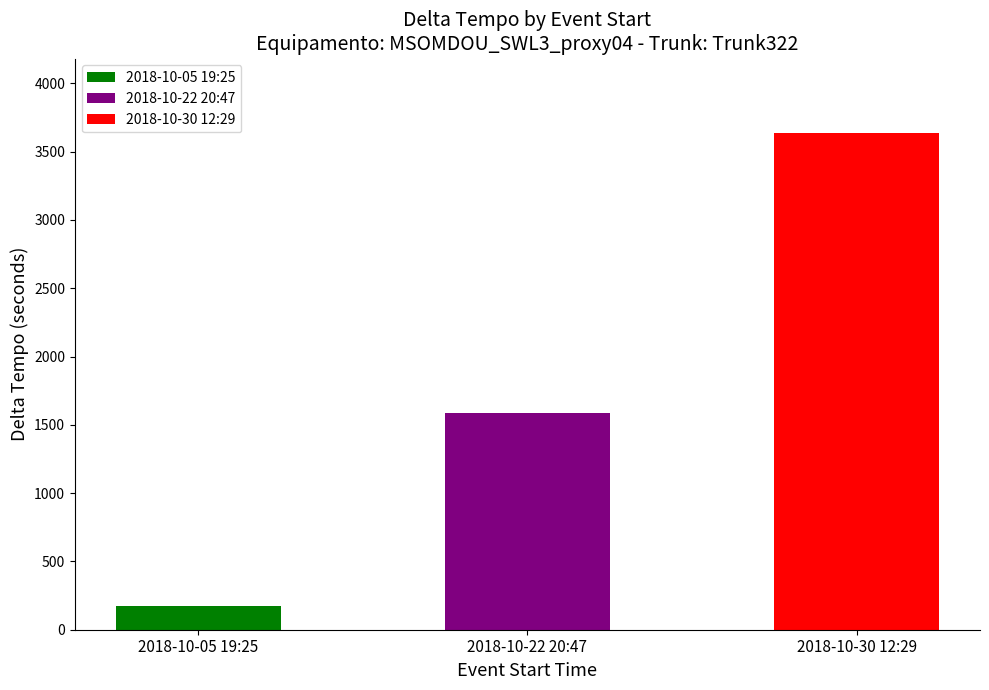

Reading right to left, list all the values displayed in this chart.

3636	1586	172